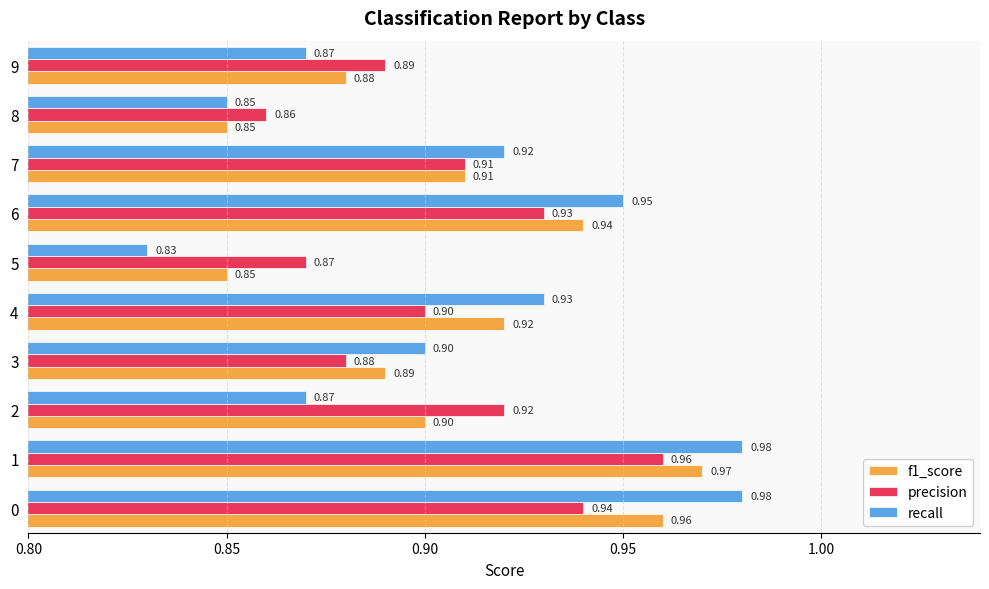

Rank the categories by precision value from highest to lowest.

1, 0, 6, 2, 7, 4, 9, 3, 5, 8